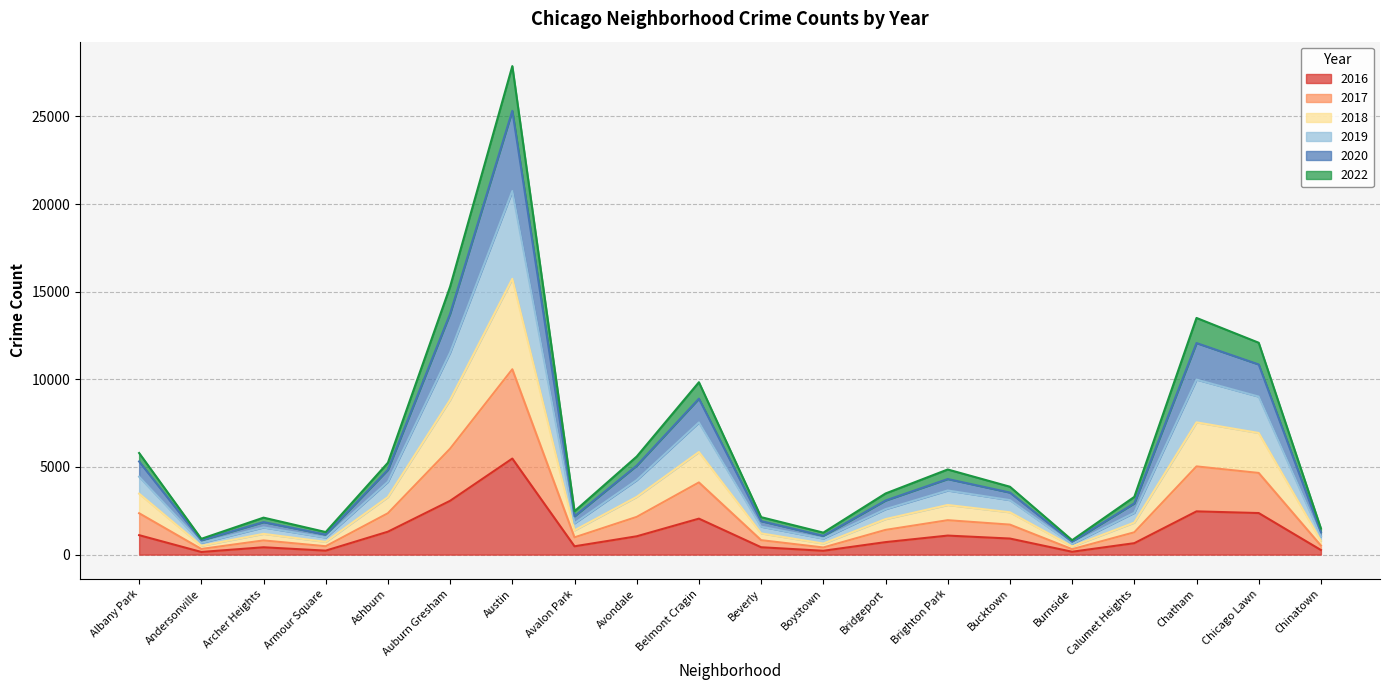

What is the difference between the 2018 values at Albany Park and Ashburn?

553